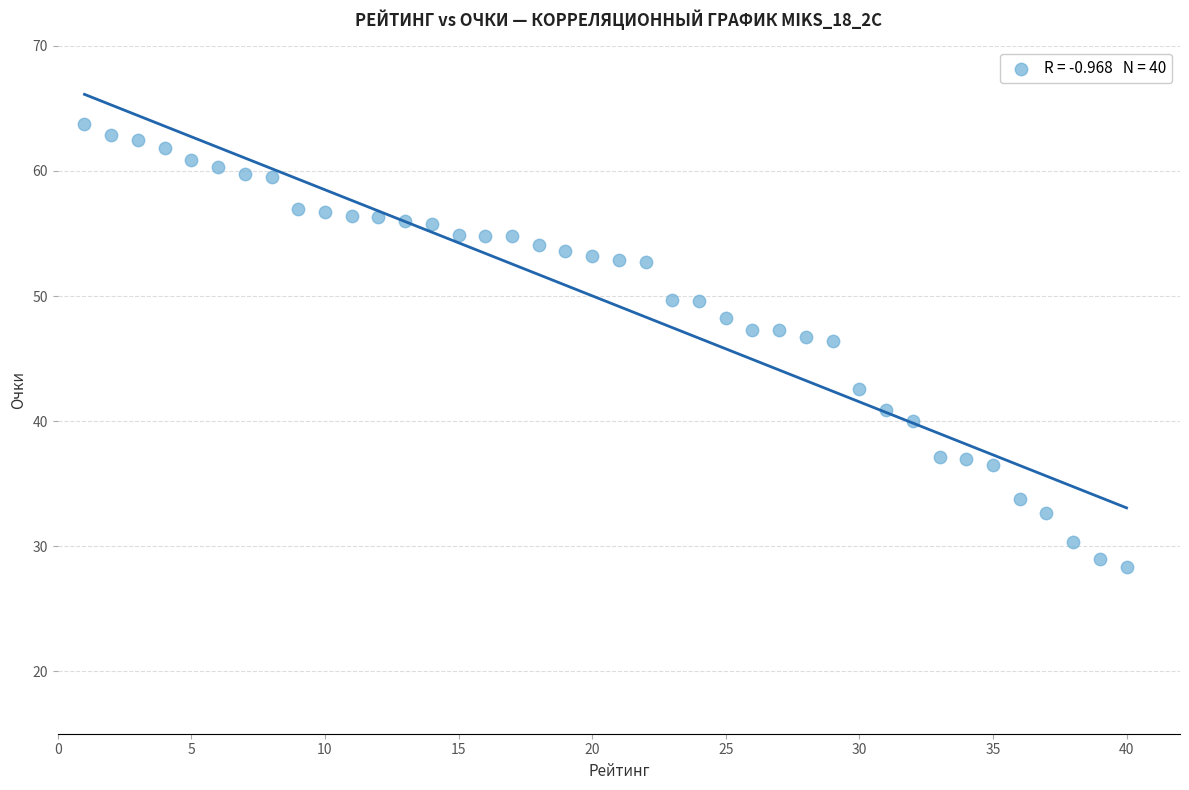

What is the range of X values (max minus min)?

39.0